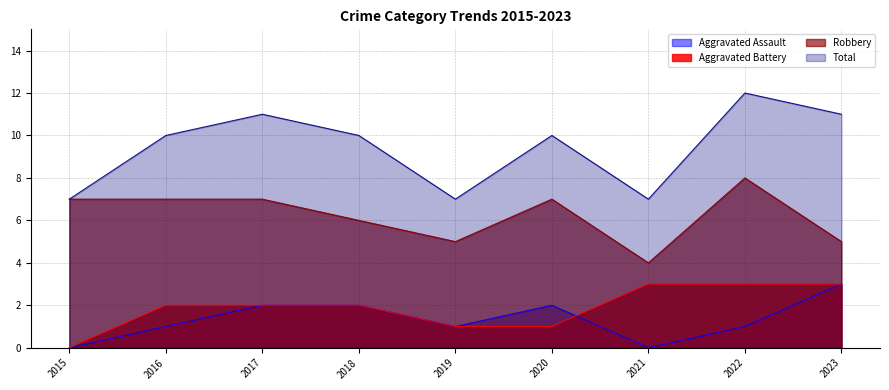

At 2018, list the series in order from smallest to largest.

Aggravated Assault, Aggravated Battery, Robbery, Total